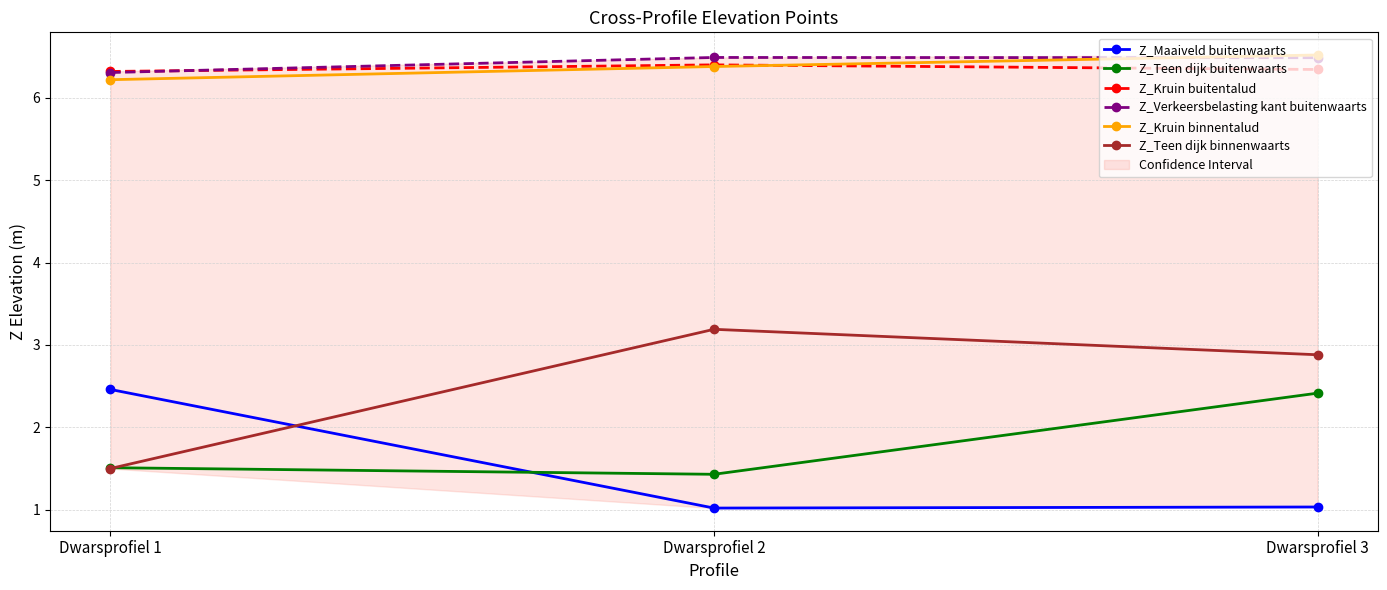

What is the value of the Z_Teen dijk binnenwaarts point at the 3rd from the left?

2.9